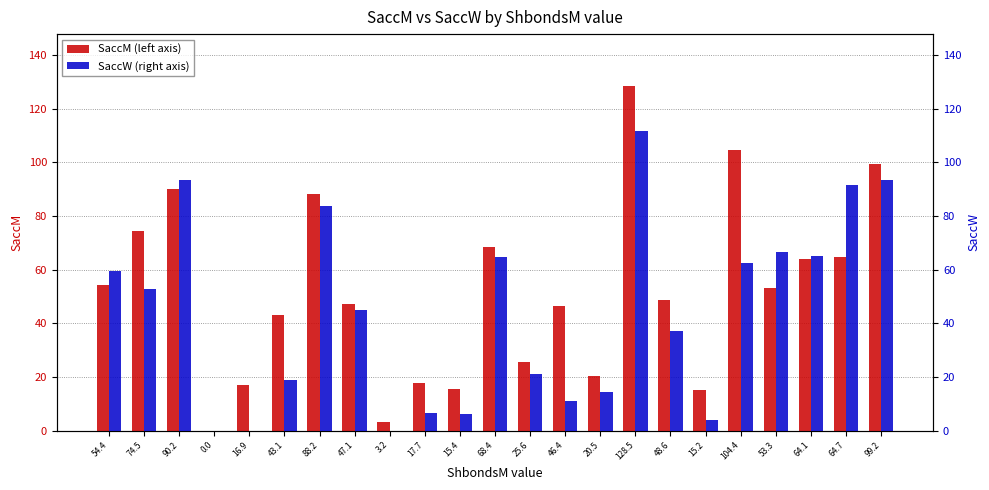

What is the approximate value of SaccW at 88.2?

83.7